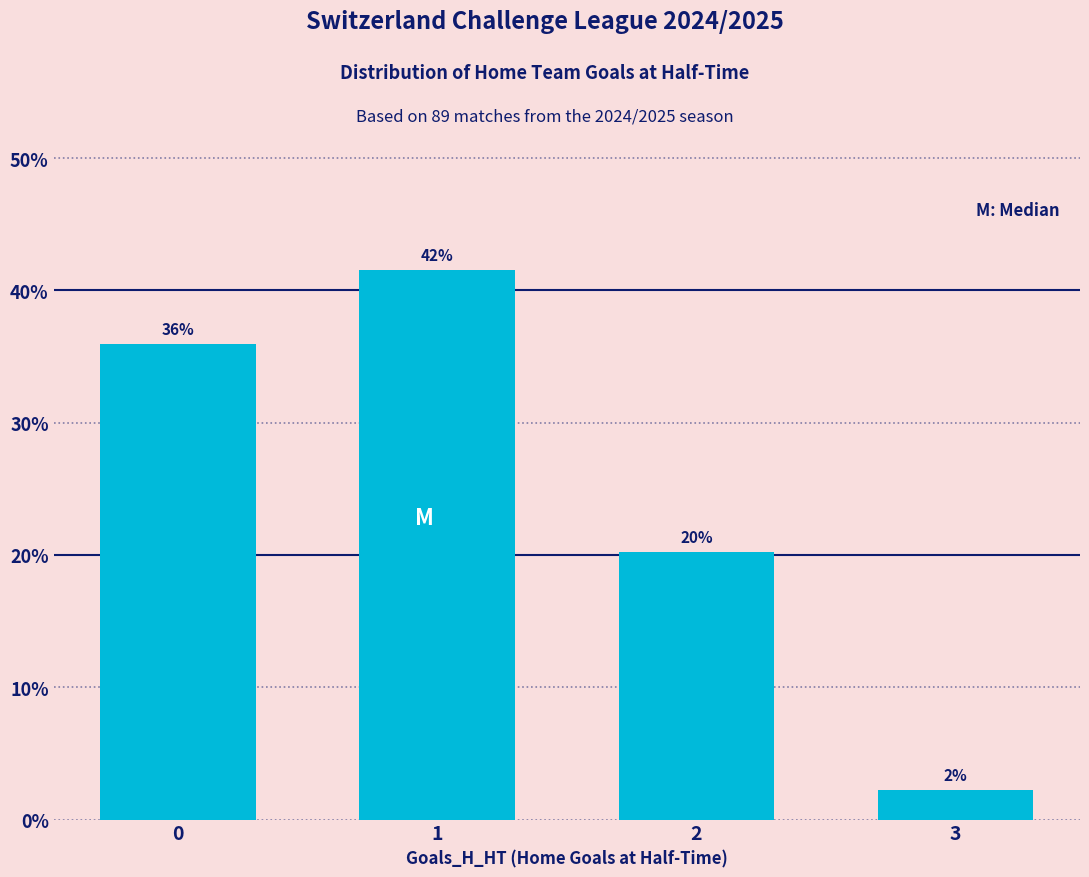

Does the chart contain any negative values?

No